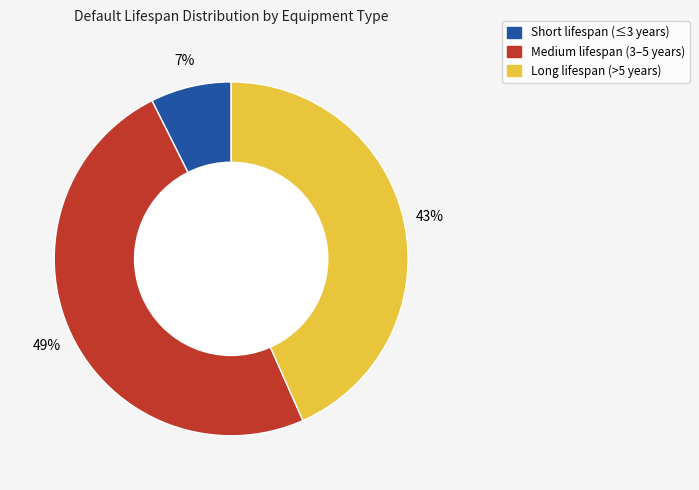

How many segments does this pie chart have?

3